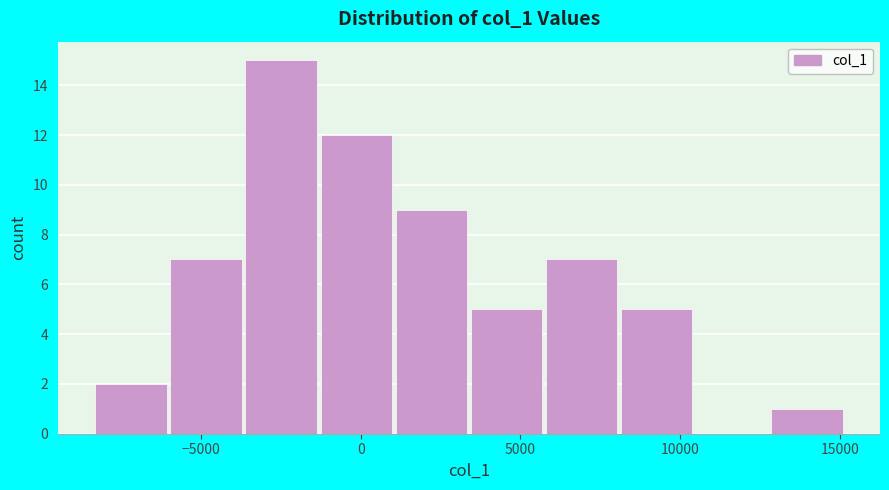

How tall is the bar that spans 8000 to 10500 on the x-axis? Neither the bar edges nor the heights are printed on the chart, so give them approximately, as read against the axes.

5